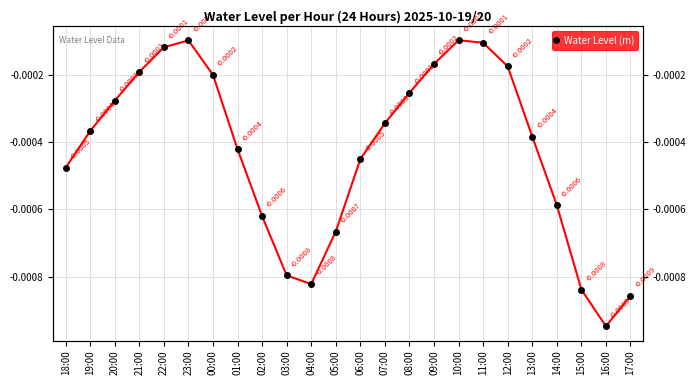

What is the label of the 20th point from the left?

13:00